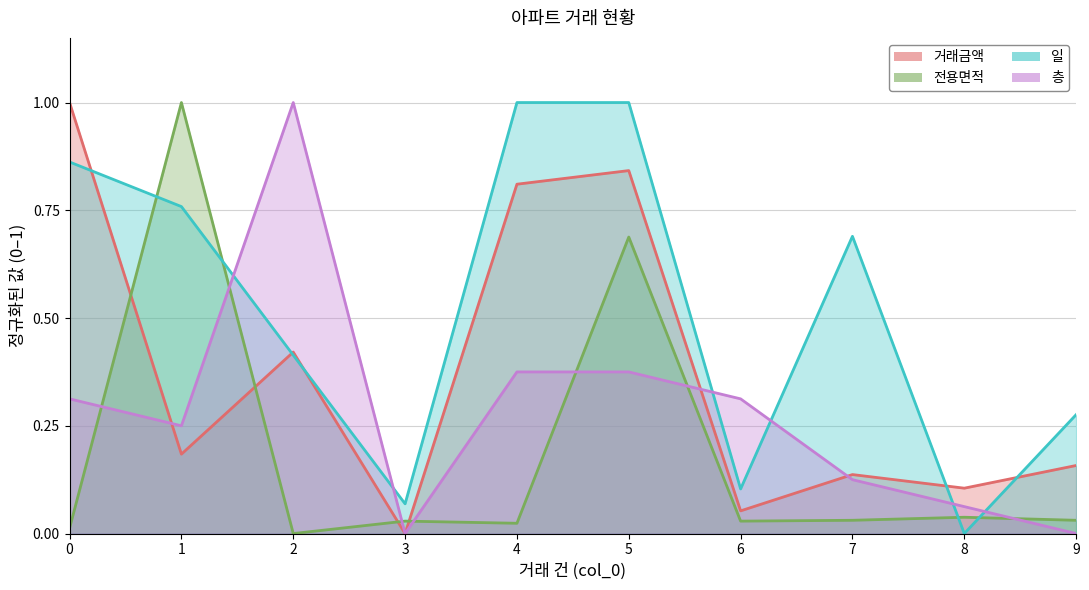

The 층 series shows 0.0 at 3. True or false?

True